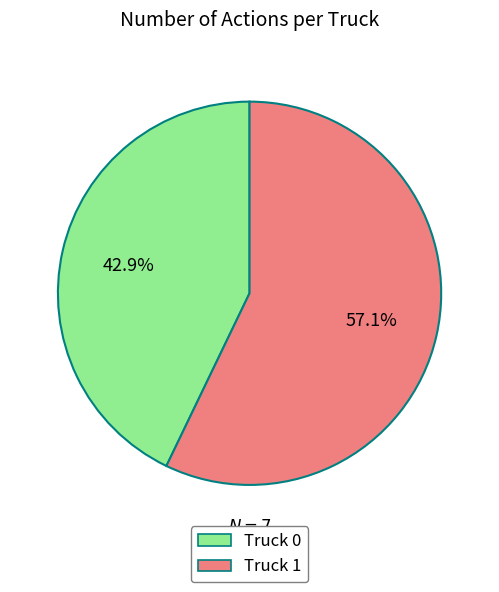

True or false: Truck 1 accounts for 70% of the total.

False